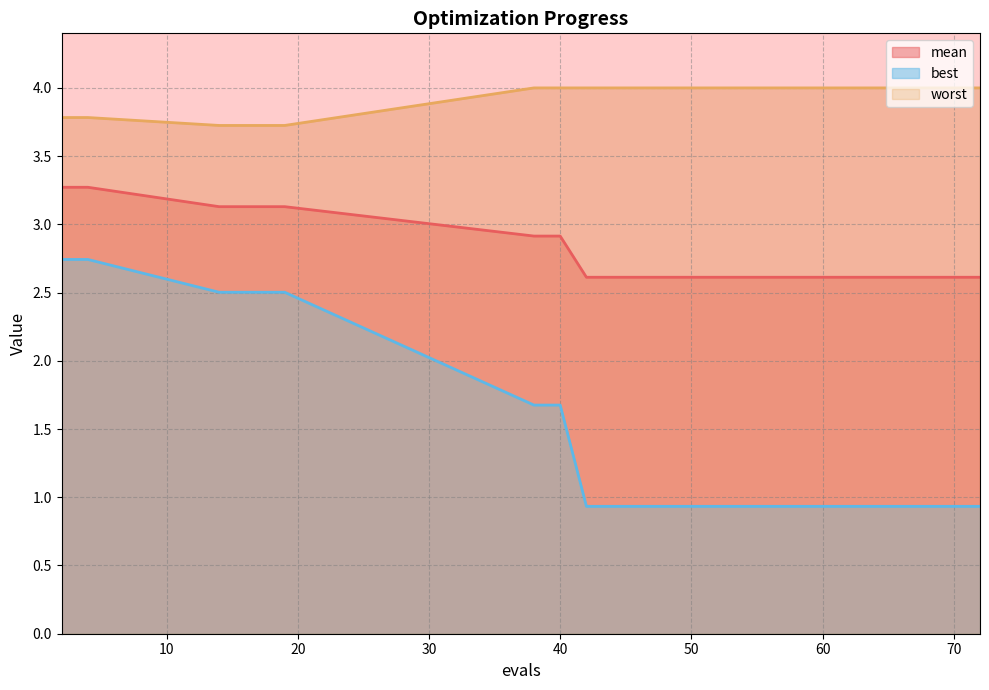

True or false: mean and worst cross at least once.

False